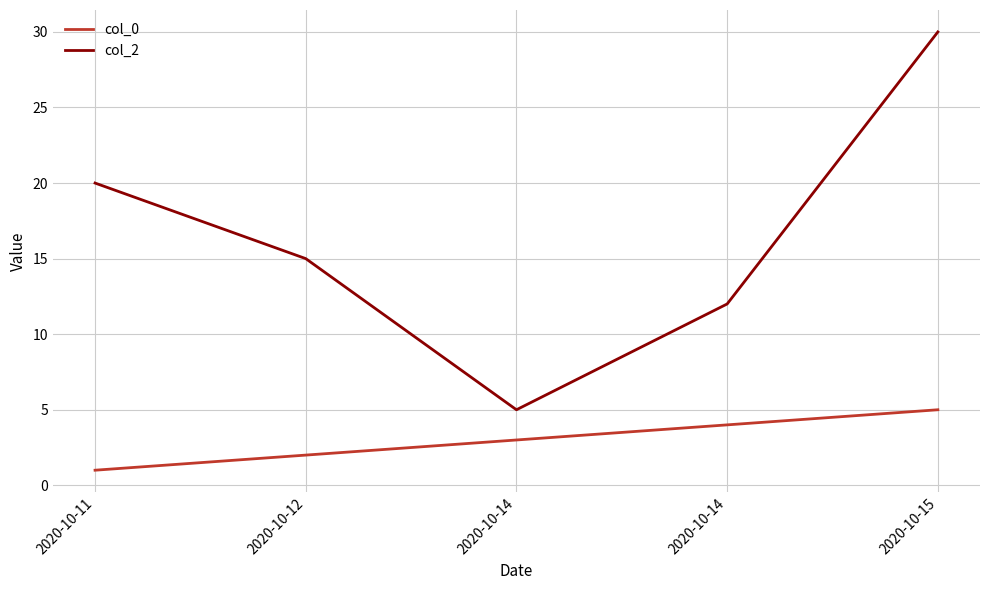

At which label does col_2 reach its peak?

2020-10-15